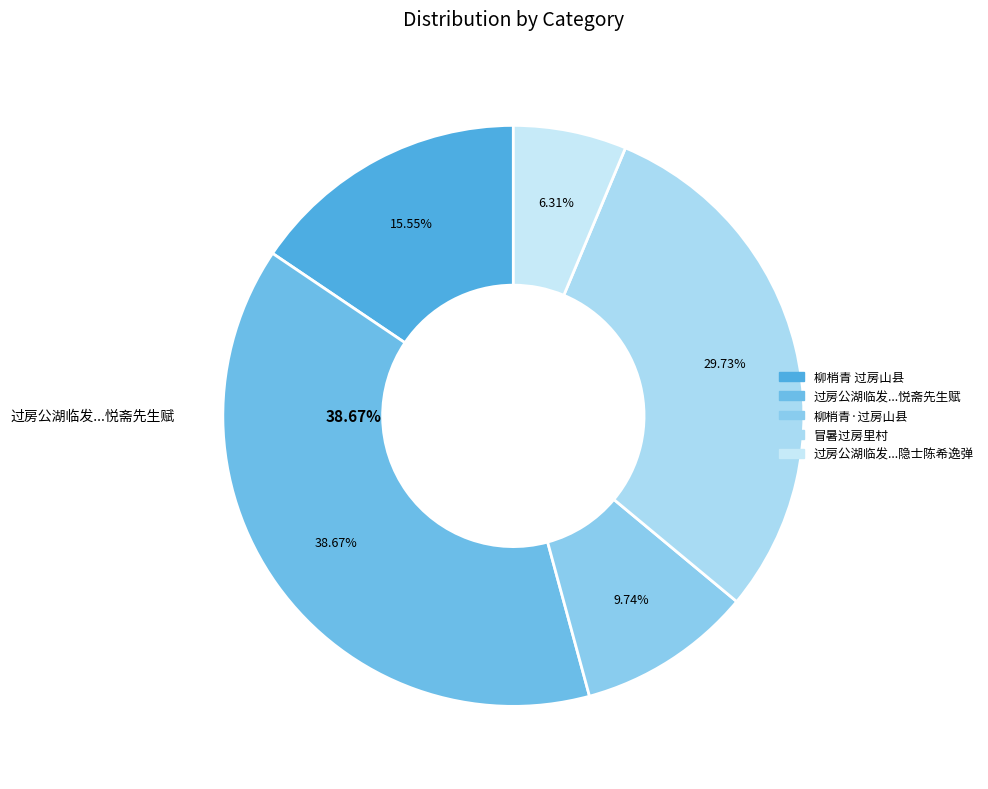

What is the change in value from 柳梢青·过房山县 to 过房公湖临发广文载酒登南楼听隐士陈希逸弹?

-89159